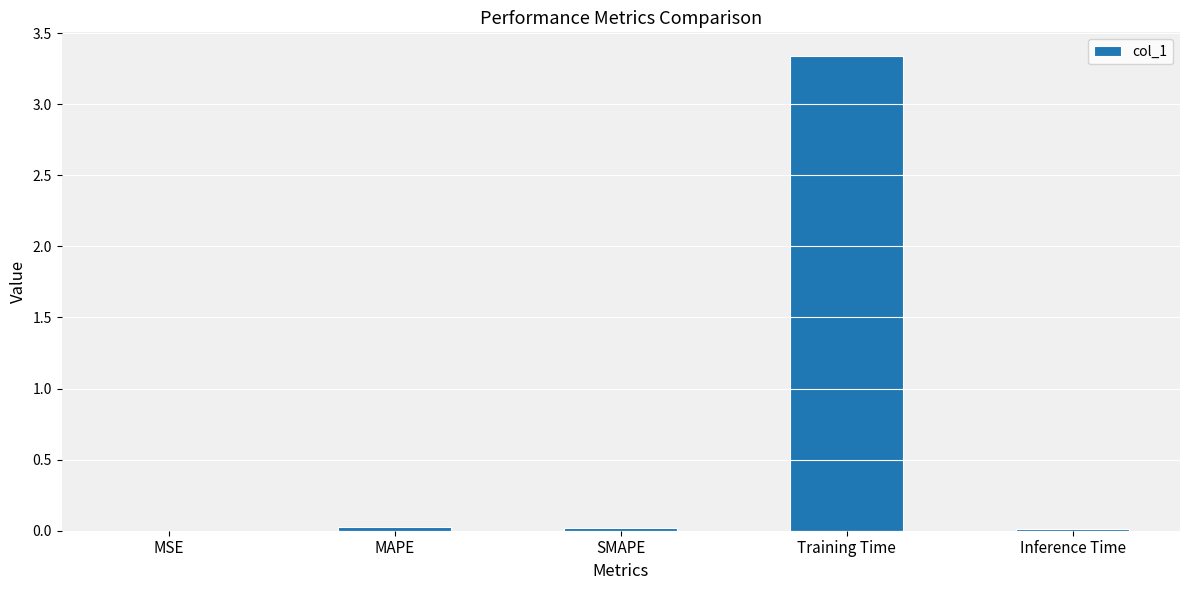

What is the sum of all values?

3.4